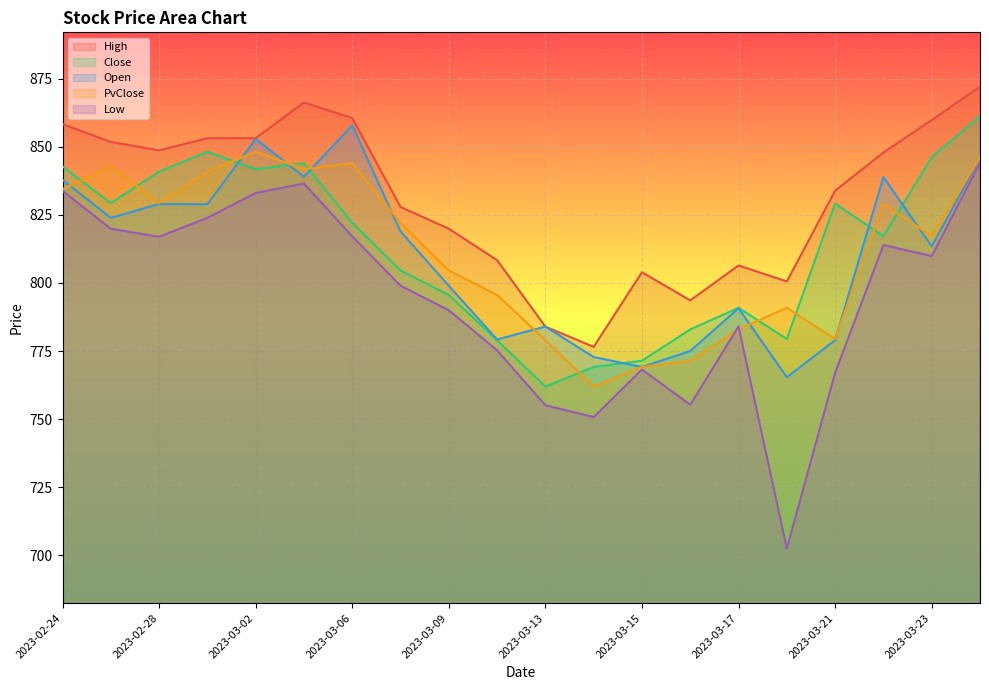

Reading left to right, extract all data points from this chart.

High: 2023-02-24=858.4	2023-02-27=851.8	2023-02-28=848.7	2023-03-01=853.2	2023-03-02=853.2	2023-03-03=866.3	2023-03-06=860.6	2023-03-08=827.9	2023-03-09=819.9	2023-03-10=808.4	2023-03-13=784.0	2023-03-14=776.5	2023-03-15=803.9	2023-03-16=793.6	2023-03-17=806.4	2023-03-20=800.5	2023-03-21=833.9	2023-03-22=847.9	2023-03-23=859.9	2023-03-24=872.1
Close: 2023-02-24=842.8	2023-02-27=829.4	2023-02-28=840.9	2023-03-01=848.2	2023-03-02=841.8	2023-03-03=844.0	2023-03-06=822.1	2023-03-08=804.6	2023-03-09=795.6	2023-03-10=779.0	2023-03-13=761.9	2023-03-14=769.1	2023-03-15=771.4	2023-03-16=782.9	2023-03-17=790.9	2023-03-20=779.4	2023-03-21=829.1	2023-03-22=817.2	2023-03-23=846.2	2023-03-24=861.3
Open: 2023-02-24=837.9	2023-02-27=823.9	2023-02-28=829.0	2023-03-01=828.9	2023-03-02=852.9	2023-03-03=839.0	2023-03-06=857.9	2023-03-08=818.9	2023-03-09=798.9	2023-03-10=779.2	2023-03-13=784.0	2023-03-14=772.8	2023-03-15=769.1	2023-03-16=775.0	2023-03-17=790.7	2023-03-20=765.3	2023-03-21=779.0	2023-03-22=838.9	2023-03-23=813.5	2023-03-24=845.9
PvClose: 2023-02-24=834.5	2023-02-27=842.8	2023-02-28=829.4	2023-03-01=840.9	2023-03-02=848.2	2023-03-03=841.8	2023-03-06=844.0	2023-03-08=822.1	2023-03-09=804.6	2023-03-10=795.6	2023-03-13=779.0	2023-03-14=761.9	2023-03-15=769.1	2023-03-16=771.4	2023-03-17=782.9	2023-03-20=790.9	2023-03-21=779.4	2023-03-22=829.1	2023-03-23=817.2	2023-03-24=846.2
Low: 2023-02-24=833.9	2023-02-27=819.9	2023-02-28=817.0	2023-03-01=823.9	2023-03-02=833.0	2023-03-03=836.5	2023-03-06=817.1	2023-03-08=799.0	2023-03-09=790.0	2023-03-10=775.2	2023-03-13=755.0	2023-03-14=750.7	2023-03-15=768.2	2023-03-16=755.2	2023-03-17=784.0	2023-03-20=702.4	2023-03-21=767.0	2023-03-22=813.9	2023-03-23=809.9	2023-03-24=844.2